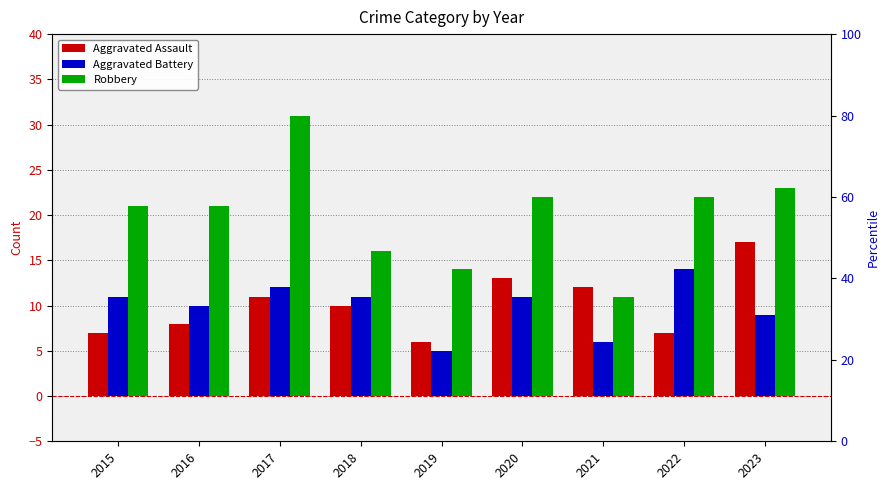

Rank the categories by Robbery value from lowest to highest.

2021, 2019, 2018, 2015, 2016, 2020, 2022, 2023, 2017